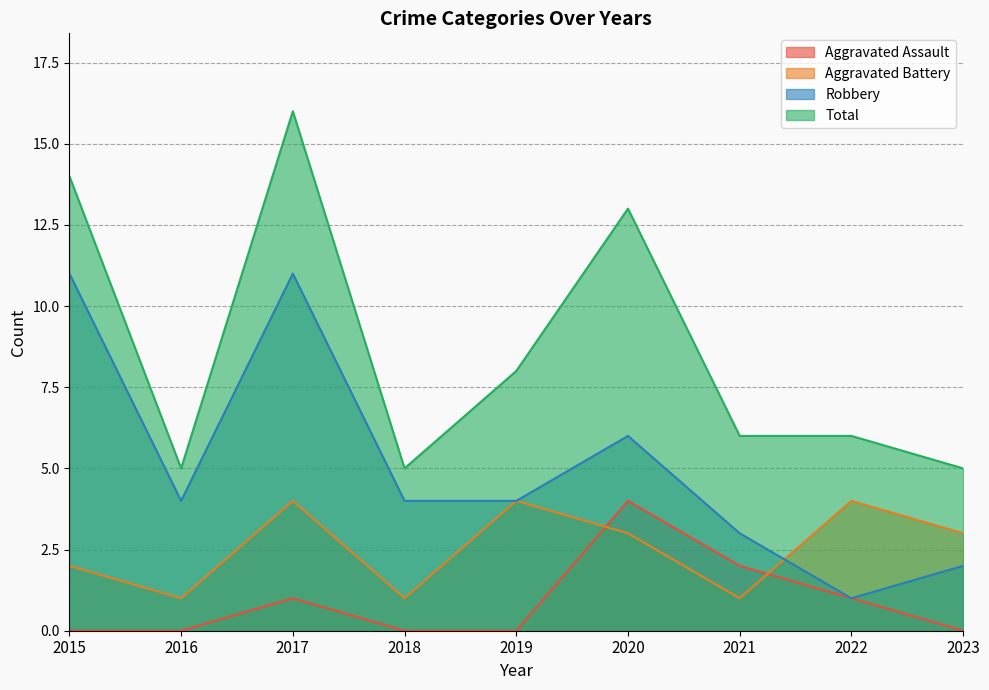

True or false: Aggravated Battery and Total cross at least once.

False